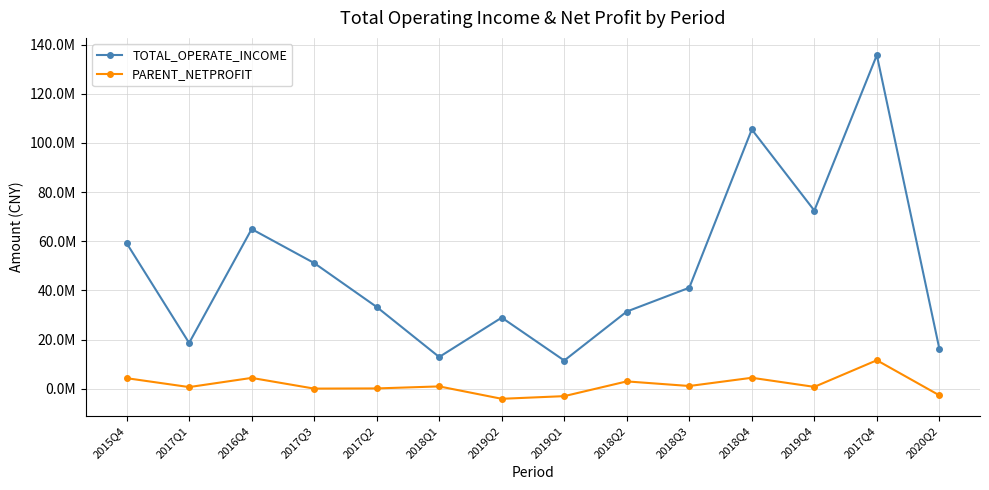

List the labels in order of TOTAL_OPERATE_INCOME value, smallest first.

2019Q1, 2018Q1, 2020Q2, 2017Q1, 2019Q2, 2018Q2, 2017Q2, 2018Q3, 2017Q3, 2015Q4, 2016Q4, 2019Q4, 2018Q4, 2017Q4